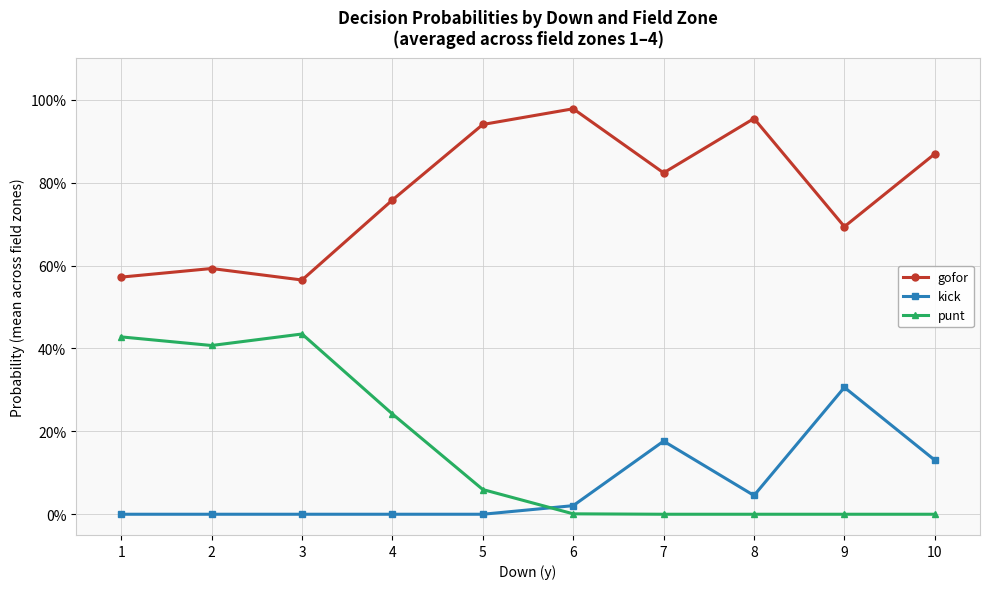

What is the difference between the gofor values at 9 and 1?

0.1